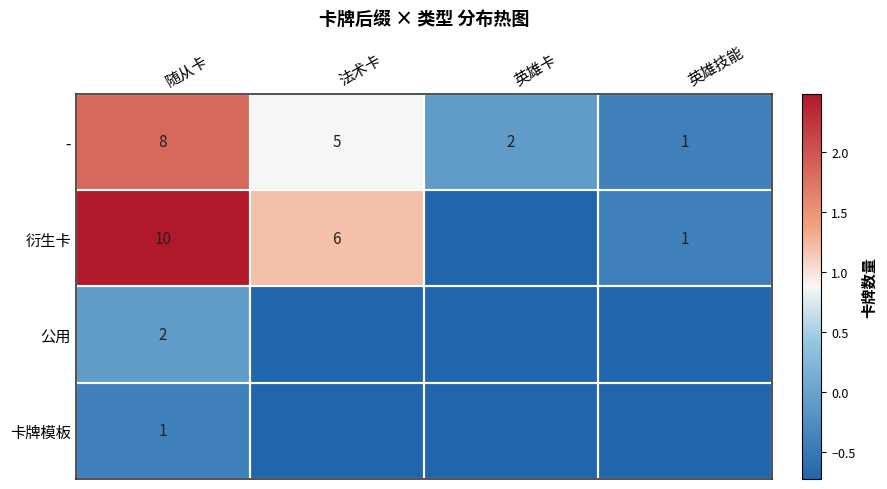

What is the spread (max minus min) of values at 随从卡?

9.0